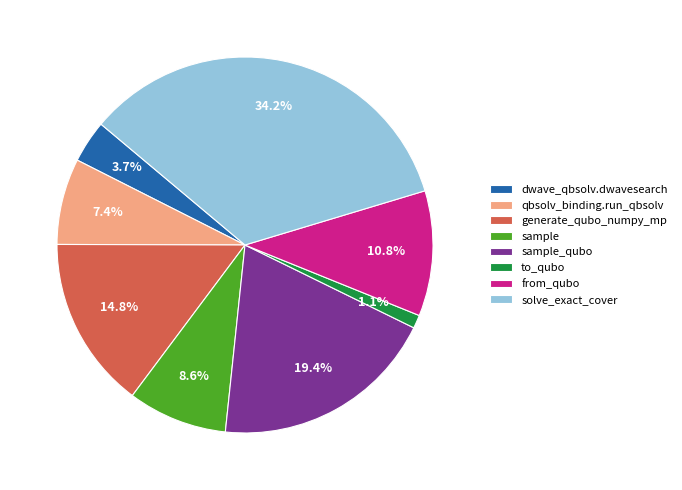

How many segments does this pie chart have?

8